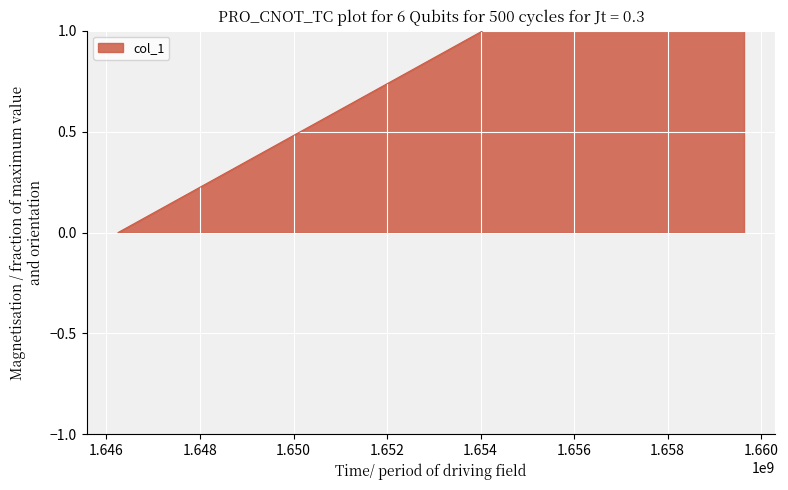

Between 1646248154 and 1659633025, which is larger?

1659633025